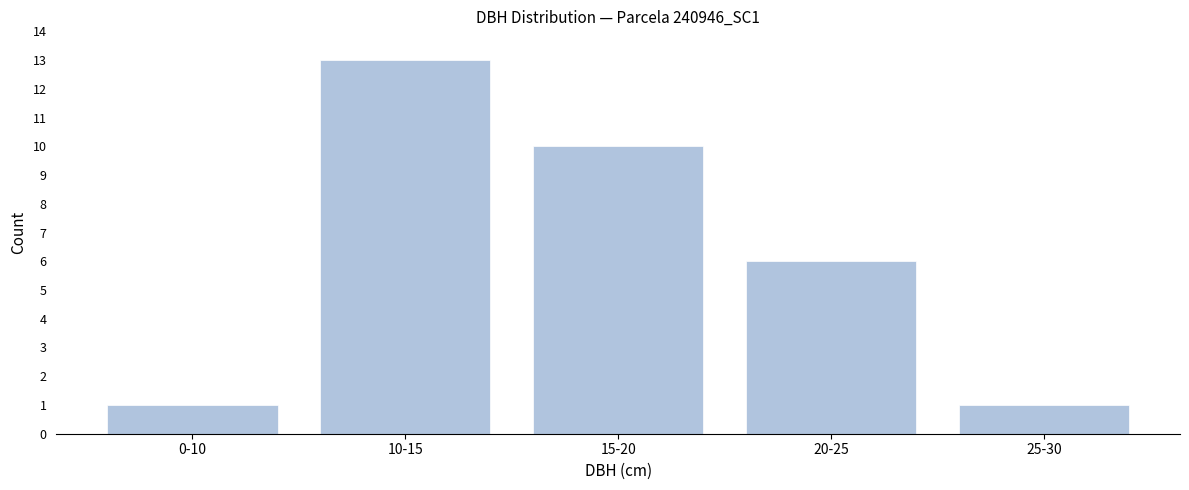

Reading left to right, transcribe all the data shown in this chart.

1	13	10	6	1